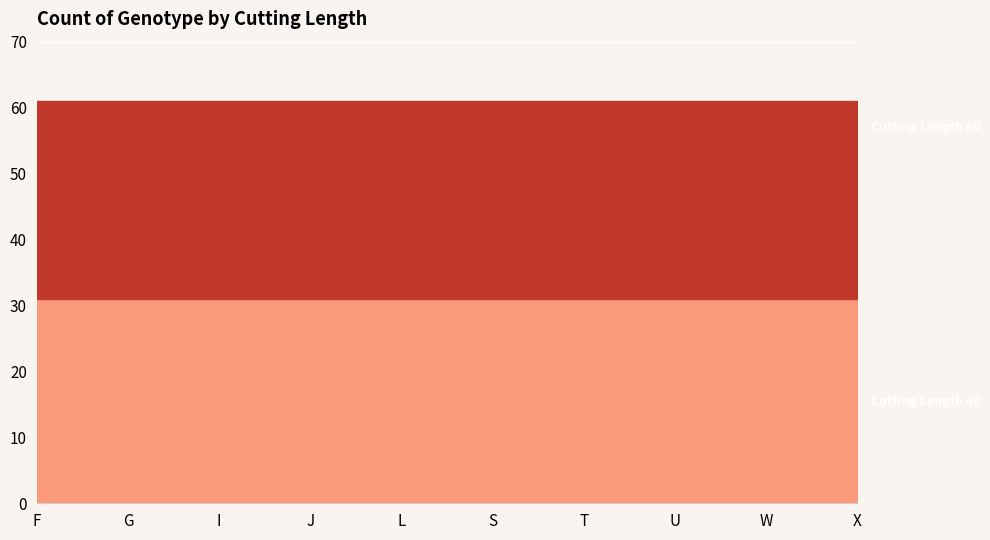

True or false: Cutting Length 60 has more than 2 interior local peaks.

False